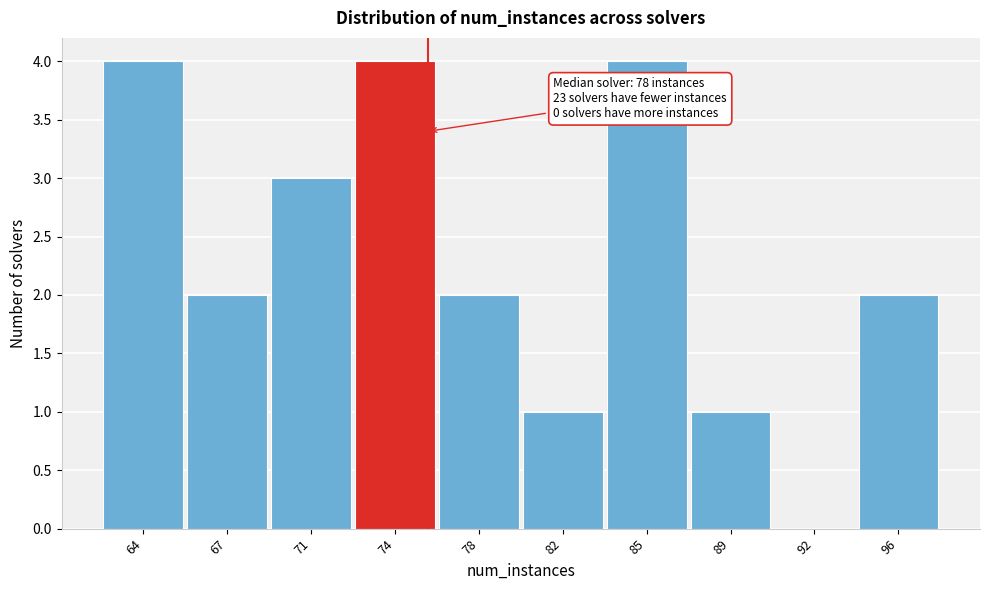

Reading left to right, extract all data points from this chart.

64=4	67=2	71=3	74=4	78=2	82=1	85=4	89=1	92=0	96=2